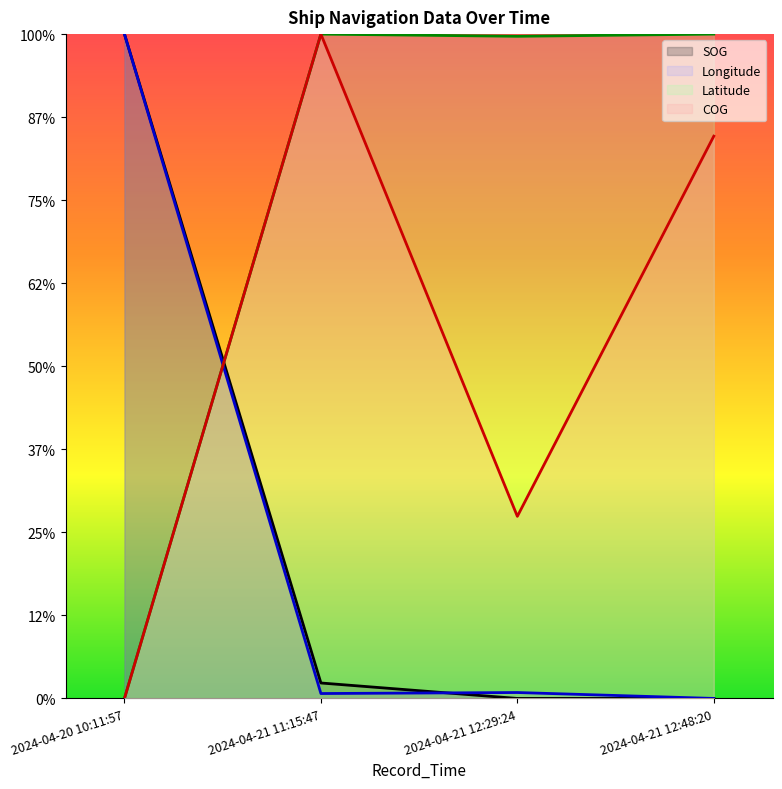

The value of Latitude at 2024-04-21 12:48:20 is 96.1. True or false?

False